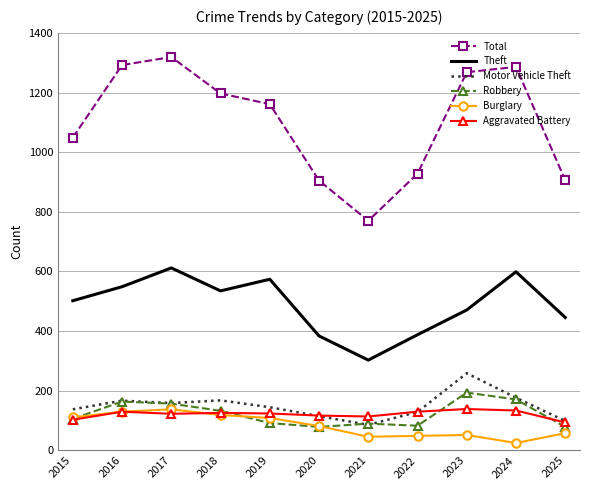

Read the Theft value at 2020.

384